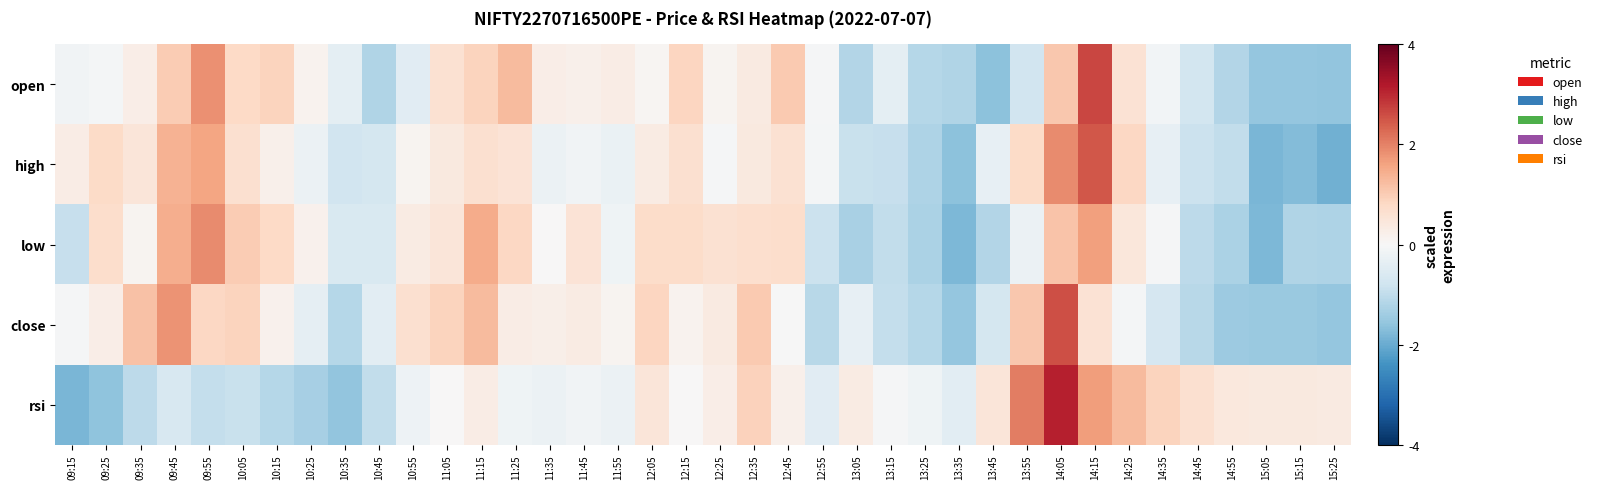

Reading right to left, what are all the values shown in this chart?

open: 15:25=-1.6	15:15=-1.5	15:05=-1.5	14:55=-1.2	14:45=-0.7	14:35=-0.1	14:25=0.6	14:15=2.7	14:05=1.1	13:55=-0.8	13:45=-1.6	13:35=-1.2	13:25=-1.1	13:15=-0.4	13:05=-1.2	12:55=-0.0	12:45=1.0	12:35=0.3	12:25=0.1	12:15=0.8	12:05=0.1	11:55=0.3	11:45=0.2	11:35=0.3	11:25=1.3	11:15=0.9	11:05=0.6	10:55=-0.5	10:45=-1.2	10:35=-0.4	10:25=0.1	10:15=0.9	10:05=0.8	09:55=1.8	09:45=1.0	09:35=0.3	09:25=-0.1	09:15=-0.1
high: 15:25=-1.9	15:15=-1.7	15:05=-1.8	14:55=-1.0	14:45=-0.9	14:35=-0.3	14:25=0.8	14:15=2.5	14:05=1.9	13:55=0.8	13:45=-0.3	13:35=-1.6	13:25=-1.2	13:15=-0.9	13:05=-0.9	12:55=-0.1	12:45=0.6	12:35=0.4	12:25=-0.0	12:15=0.6	12:05=0.3	11:55=-0.3	11:45=-0.1	11:35=-0.2	11:25=0.5	11:15=0.6	11:05=0.4	10:55=0.1	10:45=-0.7	10:35=-0.8	10:25=-0.2	10:15=0.2	10:05=0.6	09:55=1.6	09:45=1.4	09:35=0.5	09:25=0.8	09:15=0.3
low: 15:25=-1.2	15:15=-1.2	15:05=-1.8	14:55=-1.3	14:45=-1.0	14:35=-0.0	14:25=0.5	14:15=1.6	14:05=1.1	13:55=-0.2	13:45=-1.2	13:35=-1.8	13:25=-1.3	13:15=-1.0	13:05=-1.3	12:55=-0.8	12:45=0.7	12:35=0.7	12:25=0.6	12:15=0.7	12:05=0.7	11:55=-0.2	11:45=0.6	11:35=0.0	11:25=0.8	11:15=1.5	11:05=0.5	10:55=0.3	10:45=-0.6	10:35=-0.6	10:25=0.2	10:15=0.8	10:05=1.0	09:55=1.9	09:45=1.4	09:35=0.1	09:25=0.7	09:15=-0.9
close: 15:25=-1.5	15:15=-1.5	15:05=-1.5	14:55=-1.5	14:45=-1.1	14:35=-0.7	14:25=-0.1	14:15=0.6	14:05=2.6	13:55=1.1	13:45=-0.7	13:35=-1.6	13:25=-1.1	13:15=-0.9	13:05=-0.3	12:55=-1.1	12:45=-0.0	12:35=1.0	12:25=0.4	12:15=0.1	12:05=0.9	11:55=0.1	11:45=0.3	11:35=0.2	11:25=0.3	11:15=1.3	11:05=0.9	10:55=0.6	10:45=-0.4	10:35=-1.1	10:25=-0.4	10:15=0.2	10:05=0.9	09:55=0.8	09:45=1.8	09:35=1.2	09:25=0.3	09:15=-0.0
rsi: 15:25=0.4	15:15=0.4	15:05=0.4	14:55=0.4	14:45=0.6	14:35=0.9	14:25=1.3	14:15=1.7	14:05=3.1	13:55=2.1	13:45=0.5	13:35=-0.4	13:25=-0.2	13:15=-0.1	13:05=0.3	12:55=-0.5	12:45=0.2	12:35=0.9	12:25=0.3	12:15=0.0	12:05=0.5	11:55=-0.2	11:45=-0.1	11:35=-0.2	11:25=-0.2	11:15=0.3	11:05=0.0	10:55=-0.2	10:45=-1.0	10:35=-1.6	10:25=-1.3	10:15=-1.1	10:05=-0.9	09:55=-1.0	09:45=-0.6	09:35=-1.0	09:25=-1.6	09:15=-1.8